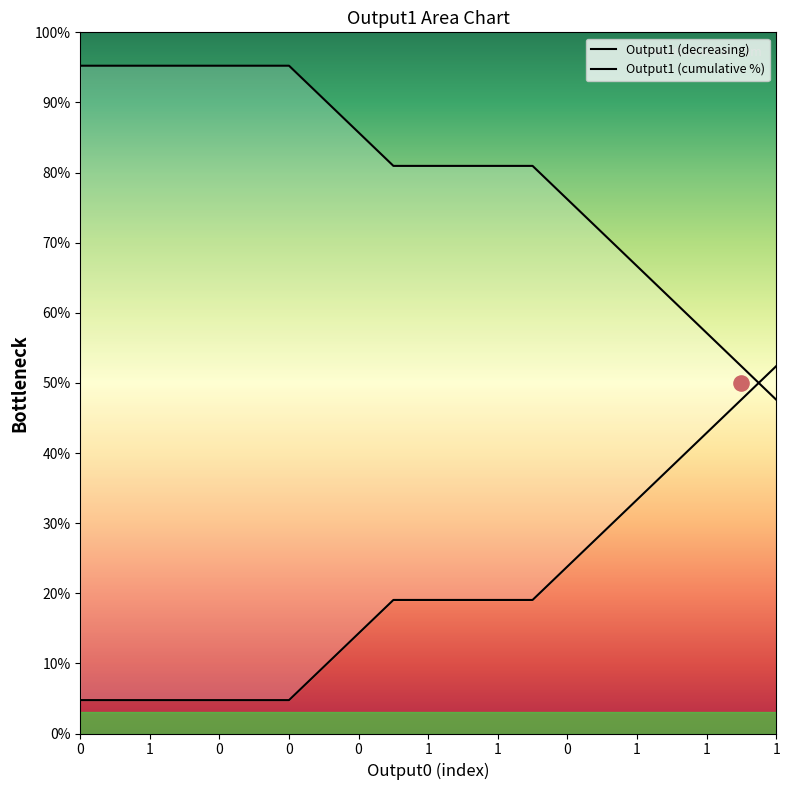

Which series contains the highest Y value?

Output1 (decreasing)